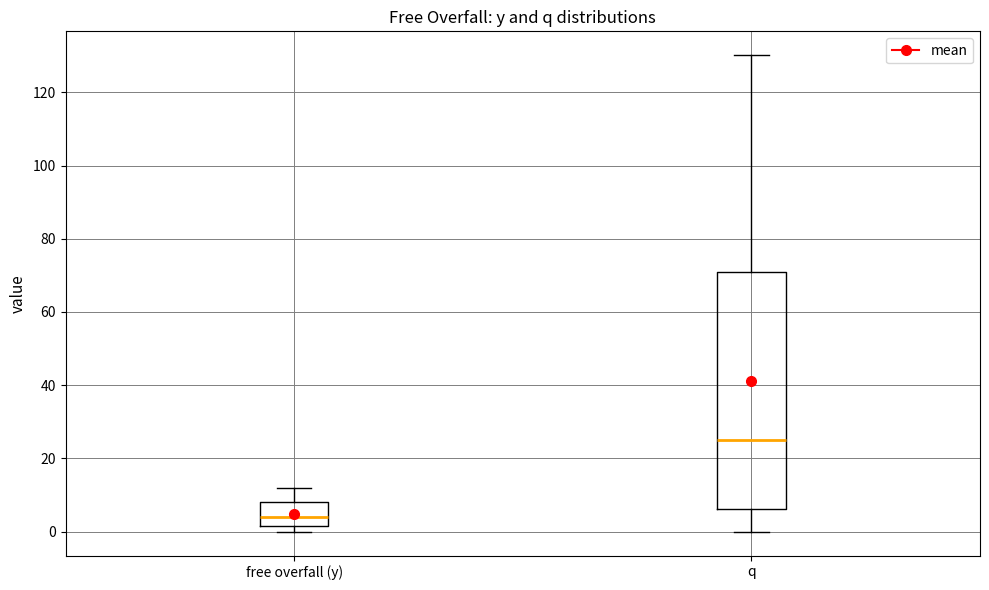

Which box's median line is the lowest?

free overfall (y)